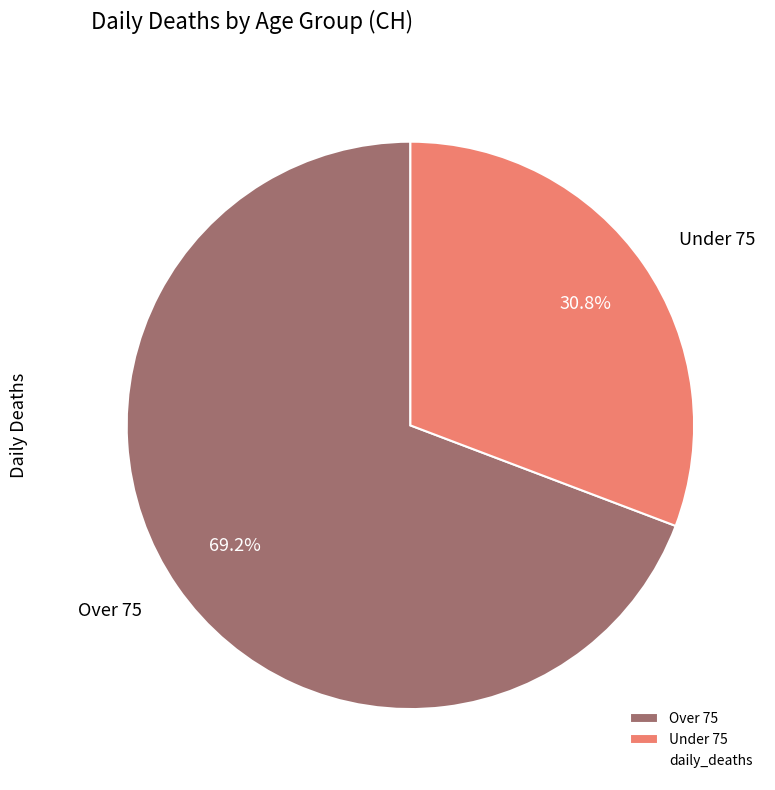

The Over 75 slice represents 69% of the pie. True or false?

True